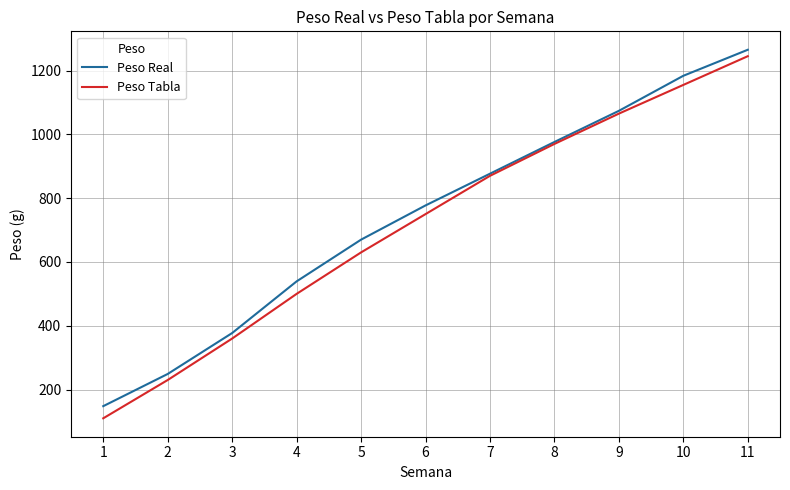

Which series has the largest range (max minus min)?

Peso Tabla